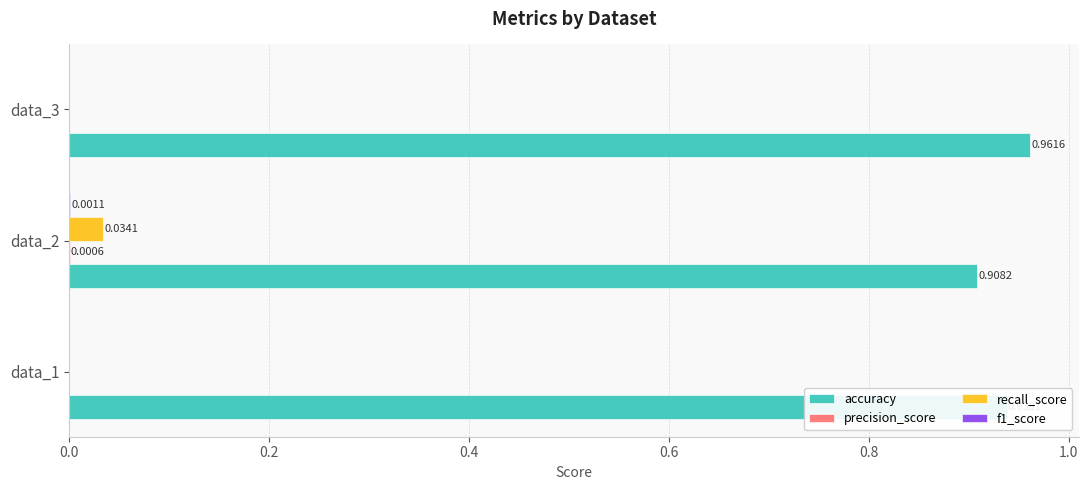

Which series has the largest total across all categories?

accuracy